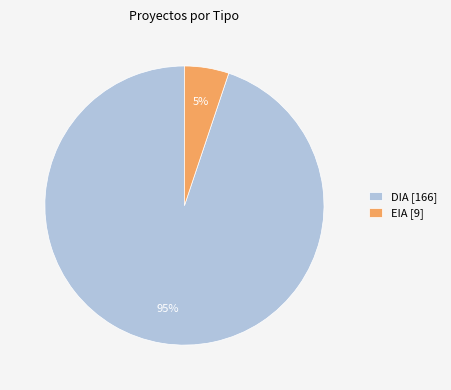

What is the largest slice in the pie chart?

DIA